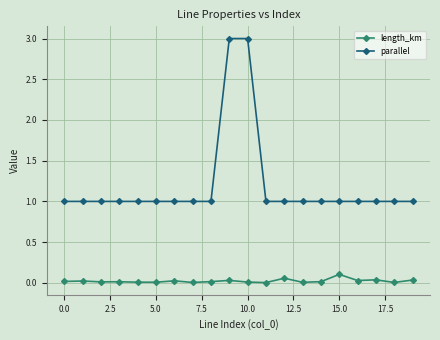

Which series has the largest total across all categories?

parallel